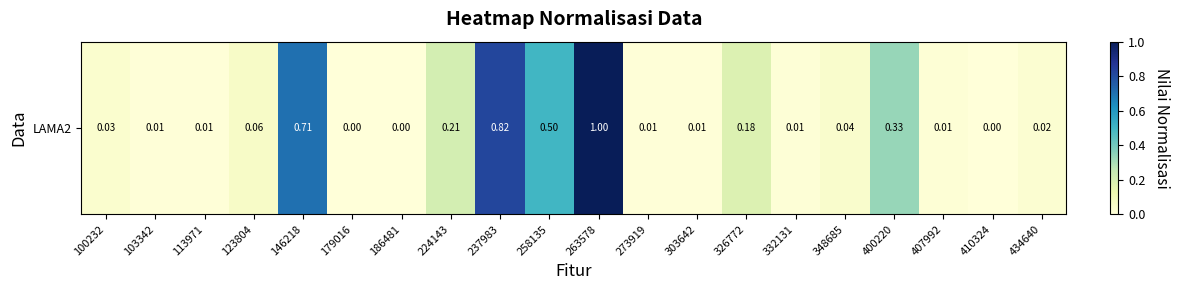

What is the greatest value displayed?

1.0